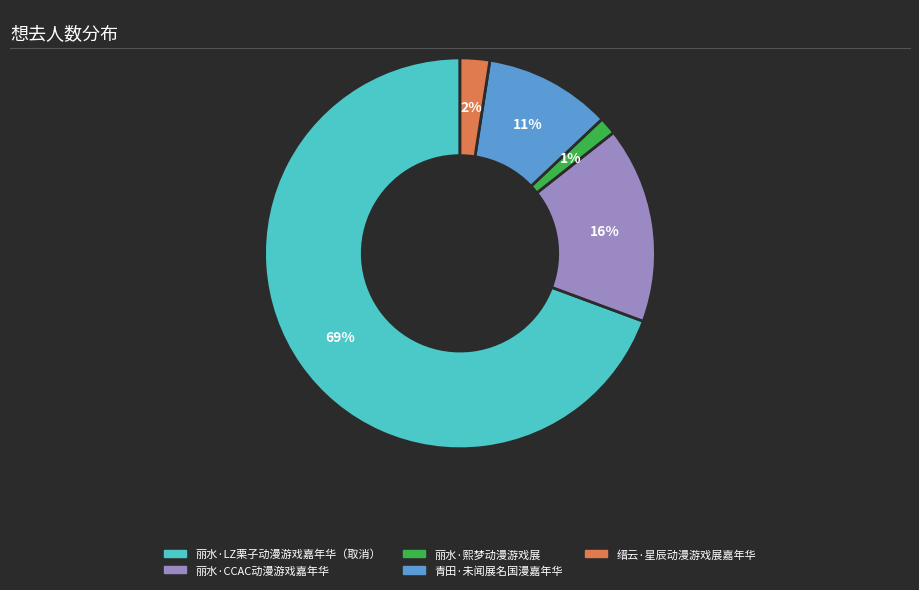

The 丽水·LZ栗子动漫游戏嘉年华（取消） slice represents 69% of the pie. True or false?

True